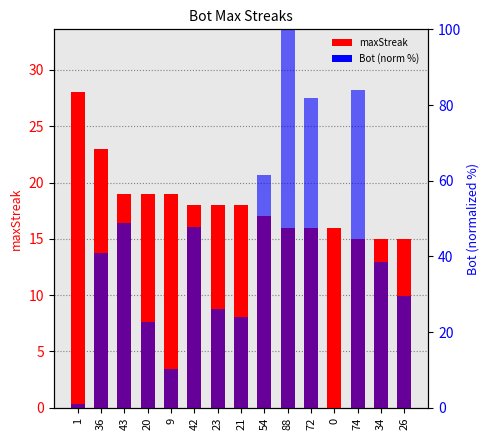

Reading left to right, what are all the values shown in this chart?

maxStreak: 1=28.0	36=23.0	43=19.0	20=19.0	9=19.0	42=18.0	23=18.0	21=18.0	54=17.0	88=16.0	72=16.0	0=16.0	74=15.0	34=15.0	26=15.0
Bot (norm %): 1=1.1	36=40.9	43=48.9	20=22.7	9=10.2	42=47.7	23=26.1	21=23.9	54=61.4	88=100.0	72=81.8	0=0.0	74=84.1	34=38.6	26=29.5